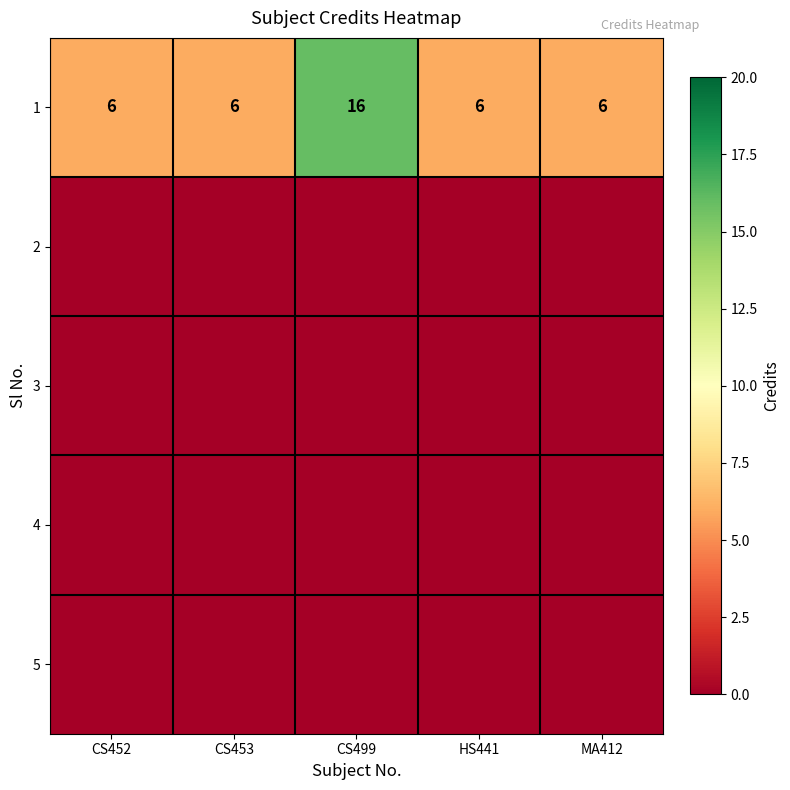

Which label corresponds to the smallest value in the chart?

CS452